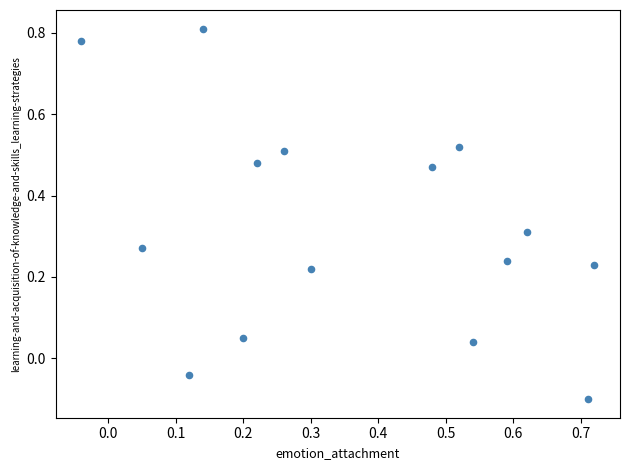

What is the range of Y values (max minus min)?

0.9